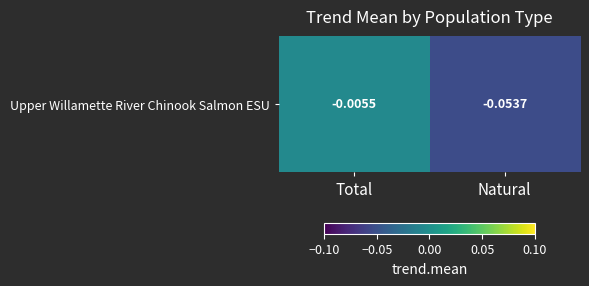

Which category has the highest value across all series?

Total